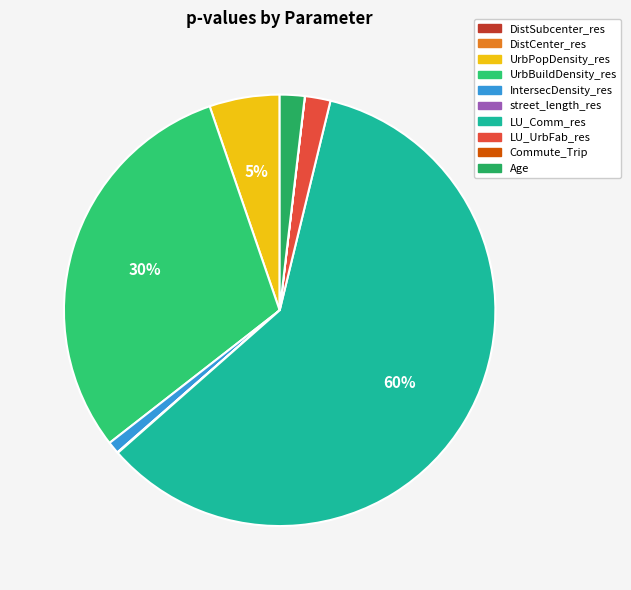

Does UrbPopDensity_res represent more than half of the total?

No